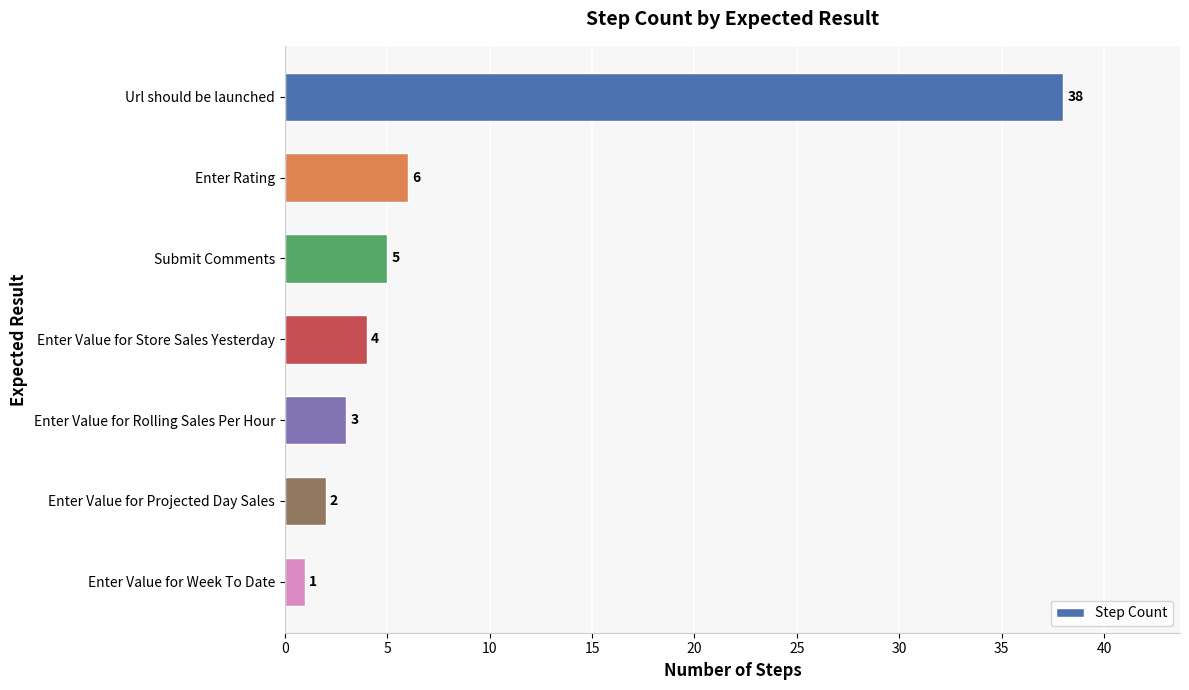

Reading top to bottom, list all the values displayed in this chart.

38	6	5	4	3	2	1